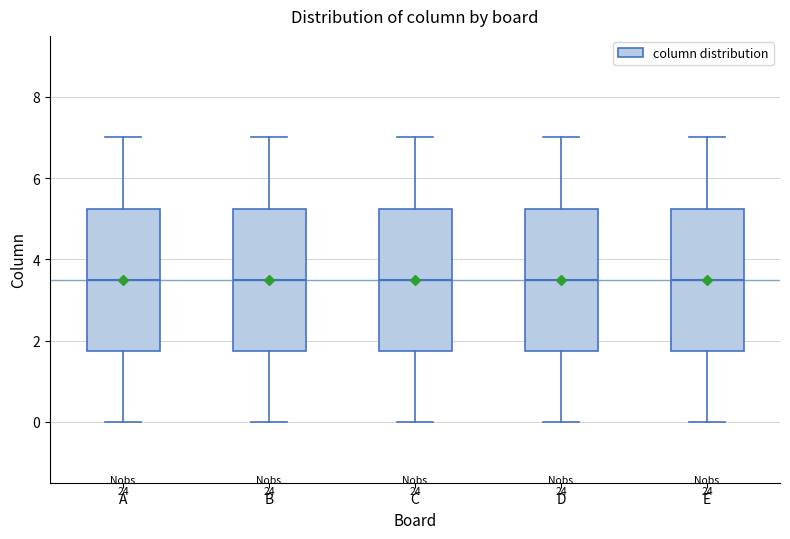

Where is the upper edge of the box for A on the y-axis? The values are not printed on the chart, so give them approximately, as read against the axis.

5.2